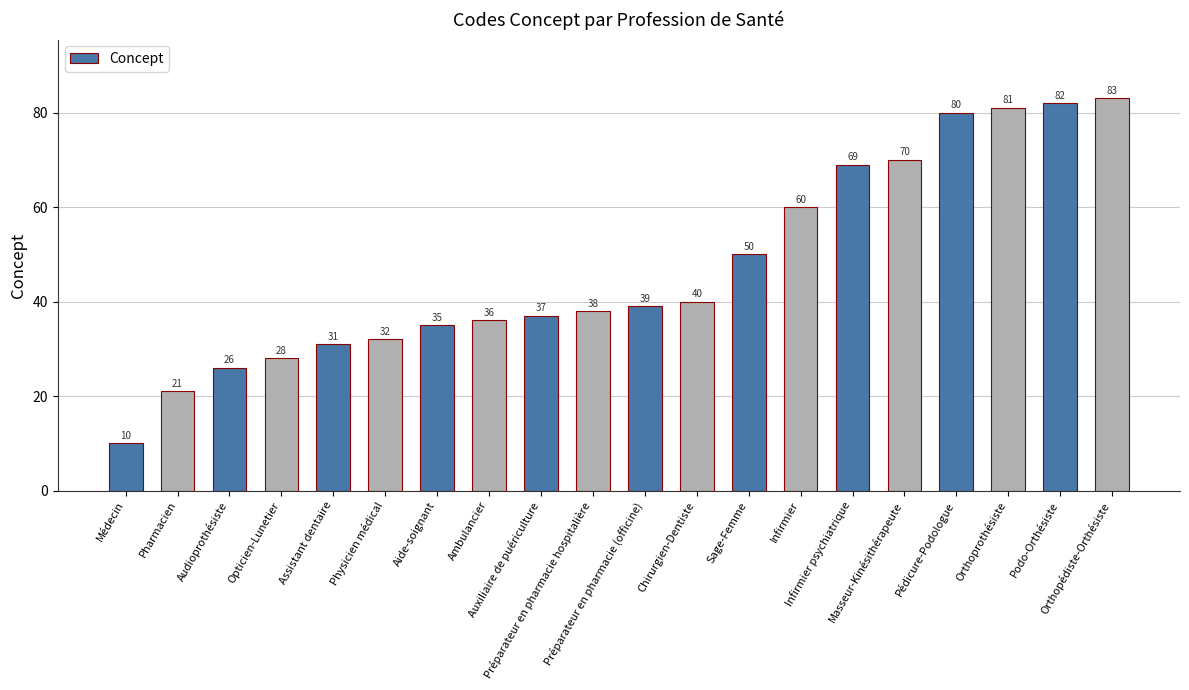

Reading right to left, list all the values displayed in this chart.

Orthopédiste-Orthésiste=83	Podo-Orthésiste=82	Orthoprothésiste=81	Pédicure-Podologue=80	Masseur-Kinésithérapeute=70	Infirmier psychiatrique=69	Infirmier=60	Sage-Femme=50	Chirurgien-Dentiste=40	Préparateur en pharmacie (officine)=39	Préparateur en pharmacie hospitalière=38	Auxiliaire de puériculture=37	Ambulancier=36	Aide-soignant=35	Physicien médical=32	Assistant dentaire=31	Opticien-Lunetier=28	Audioprothésiste=26	Pharmacien=21	Médecin=10